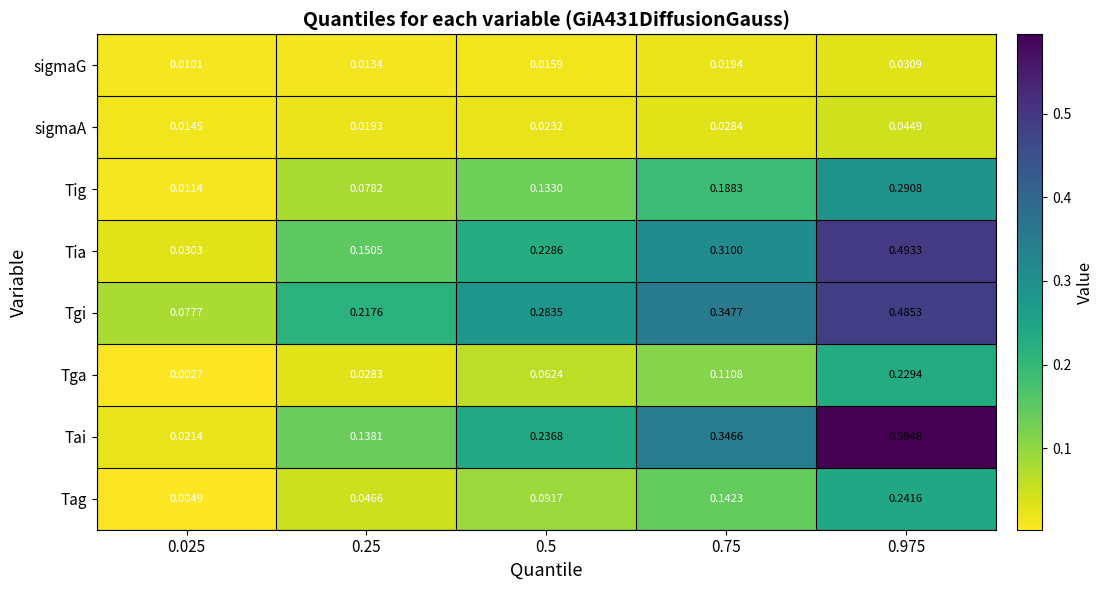

At 0.75, list the series in order from largest to smallest.

Tgi, Tai, Tia, Tig, Tag, Tga, sigmaA, sigmaG